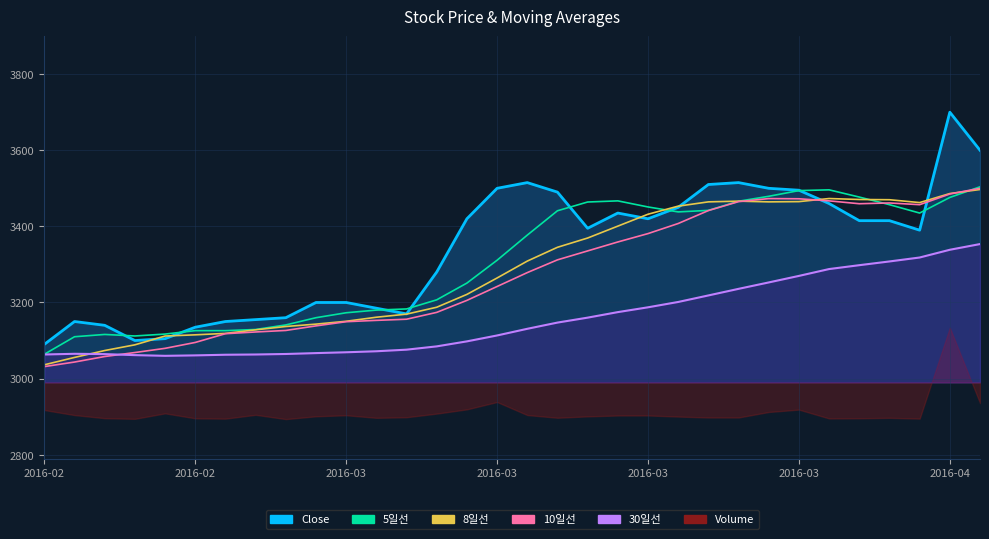

What is the average value of the 30일선_line series?

3157.1